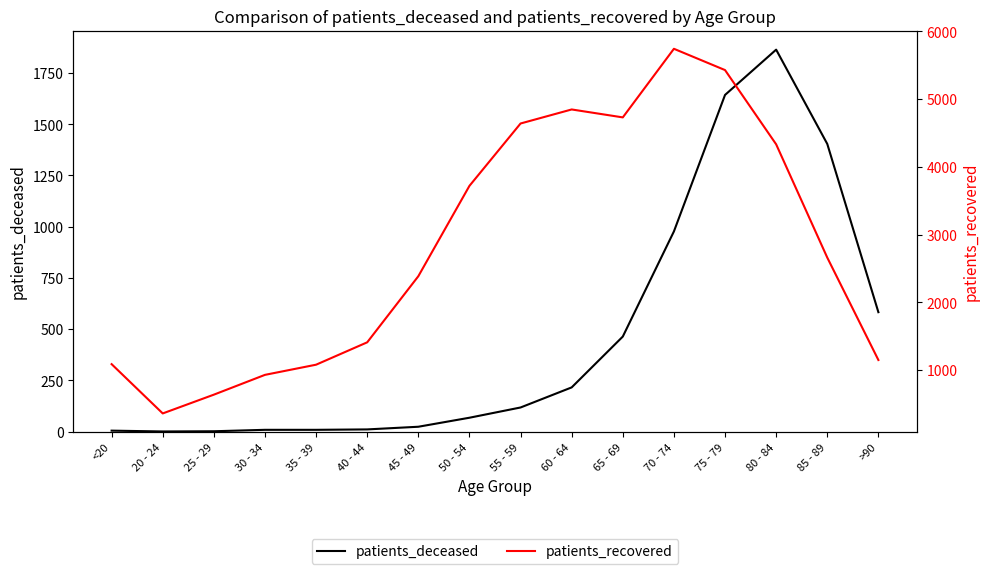

At which category does patients_deceased reach its first local peak?

80 - 84